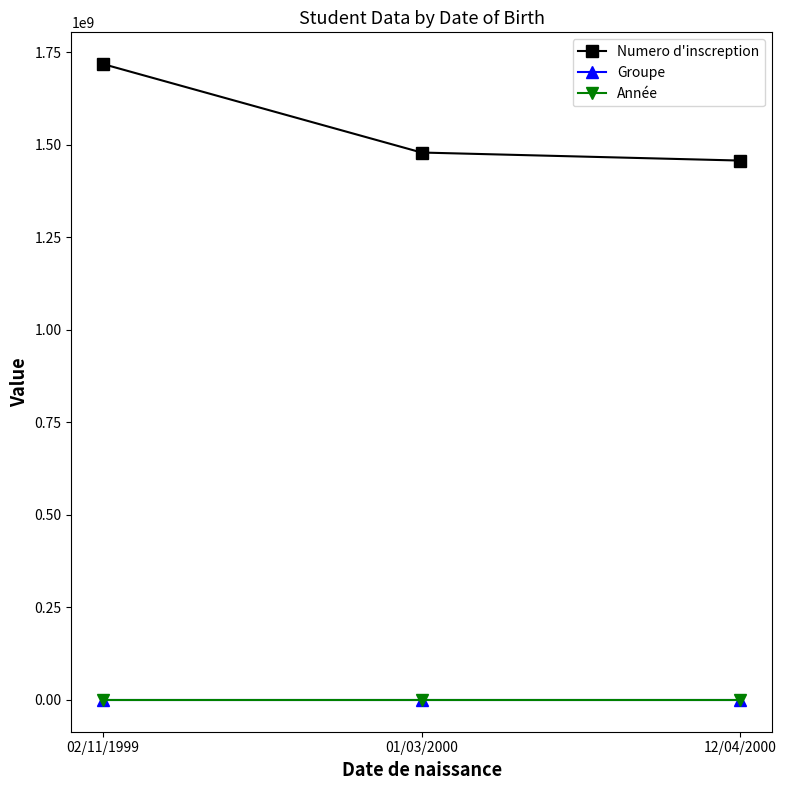

Is the value of Année at 01/03/2000 greater than the value of Numero d'inscreption at 02/11/1999?

No